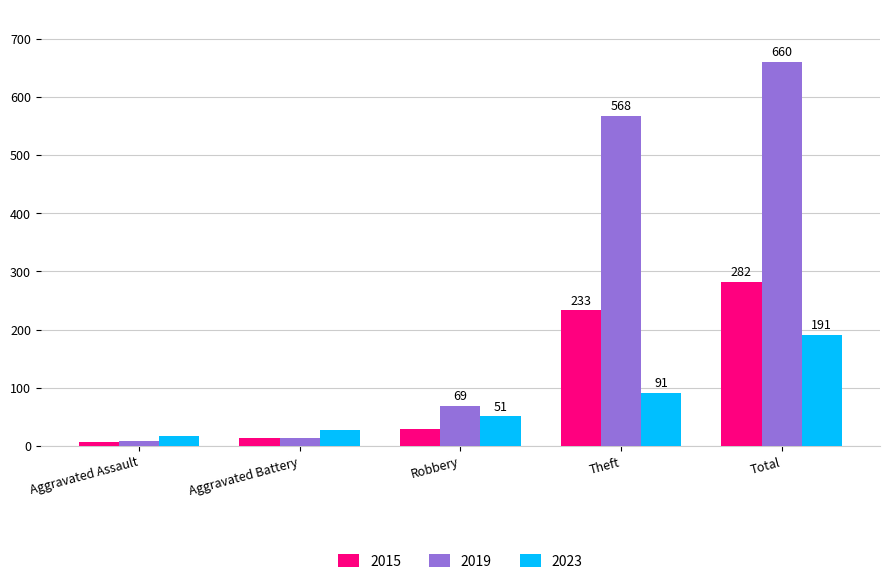

Reading right to left, what are all the values shown in this chart?

2015: Total=282	Theft=233	Robbery=30	Aggravated Battery=13	Aggravated Assault=6
2019: Total=660	Theft=568	Robbery=69	Aggravated Battery=14	Aggravated Assault=8
2023: Total=191	Theft=91	Robbery=51	Aggravated Battery=28	Aggravated Assault=17